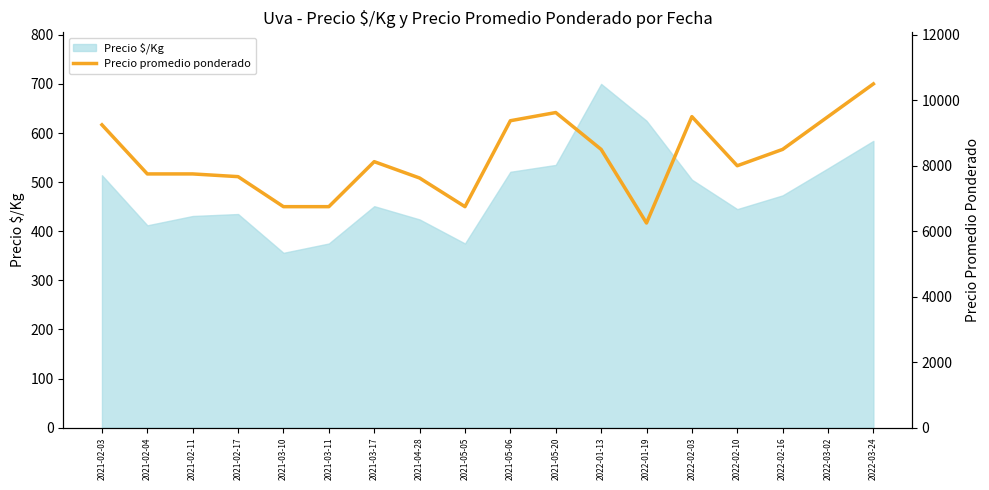

True or false: the data shows 6750 at 2021-03-10.

True